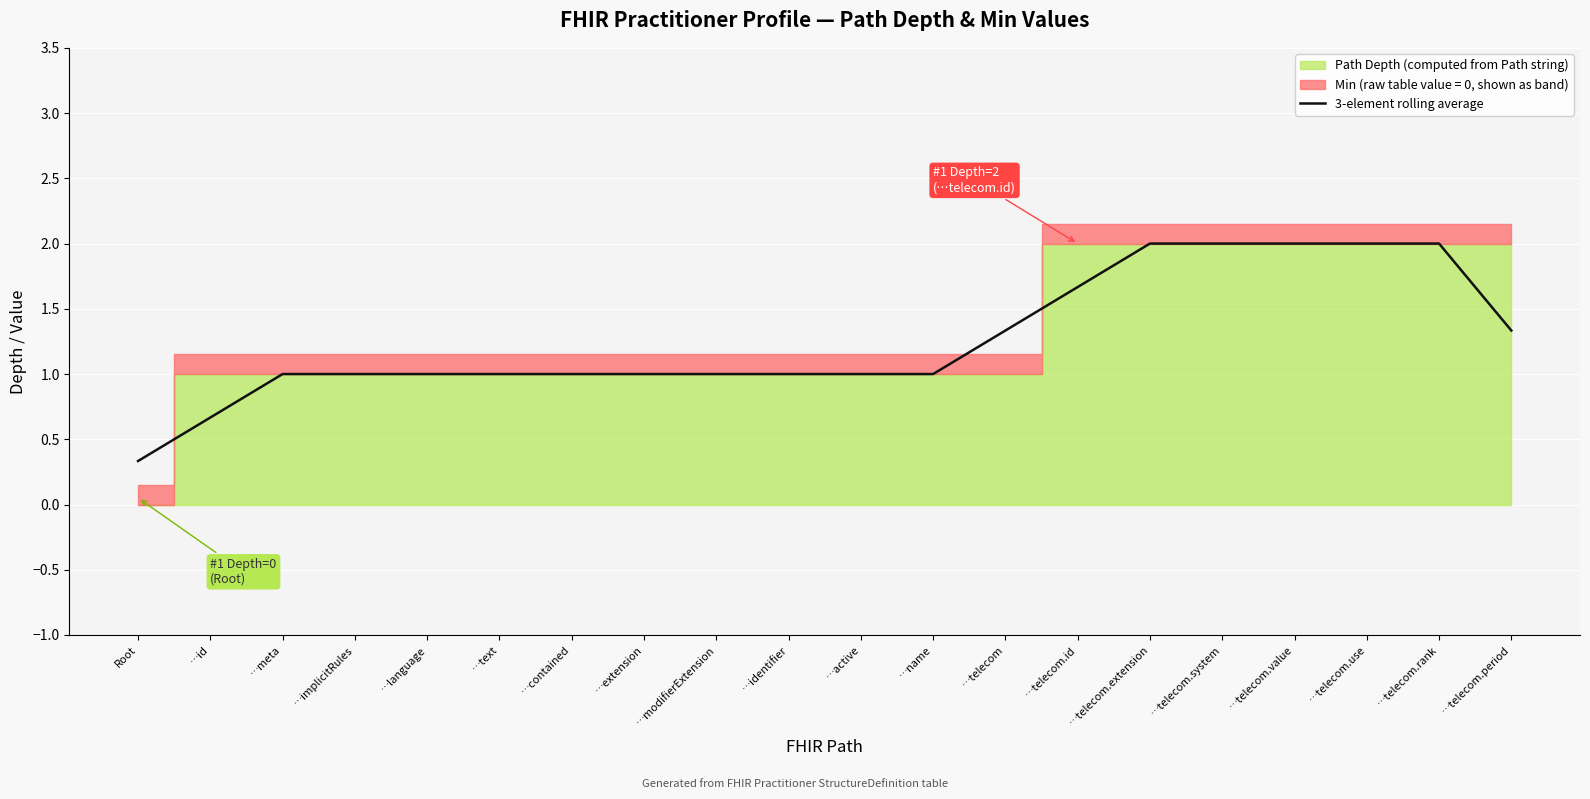

What is the average value?

1.3